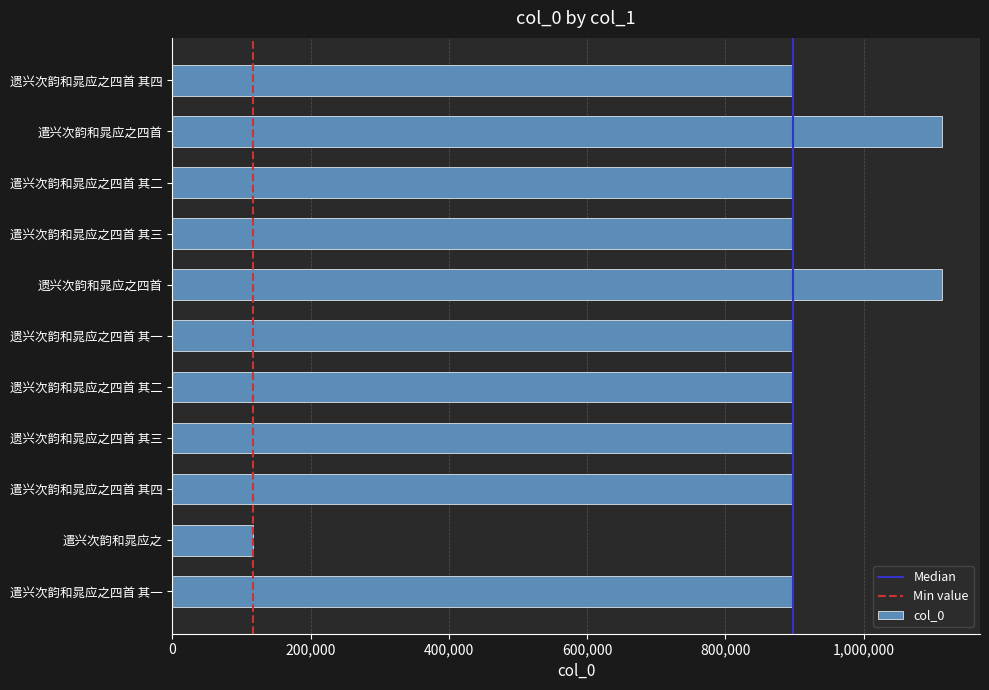

Is it true that the value at 遗兴次韵和晁应之四首 其二 is 897342?

True